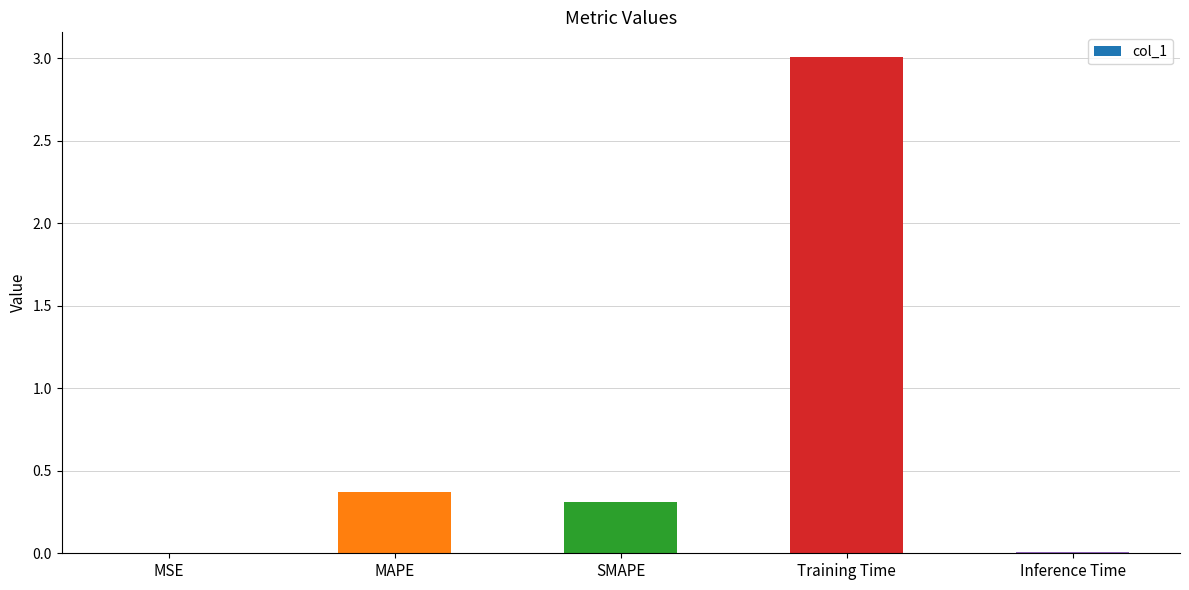

Between SMAPE and Training Time, which is larger?

Training Time